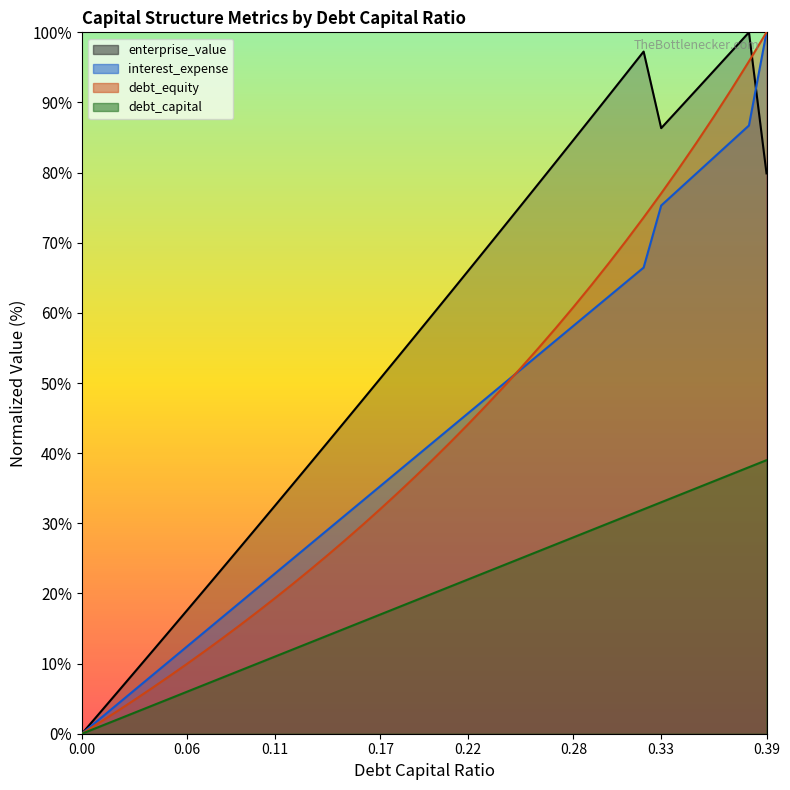

True or false: interest_expense and debt_capital cross at least once.

False